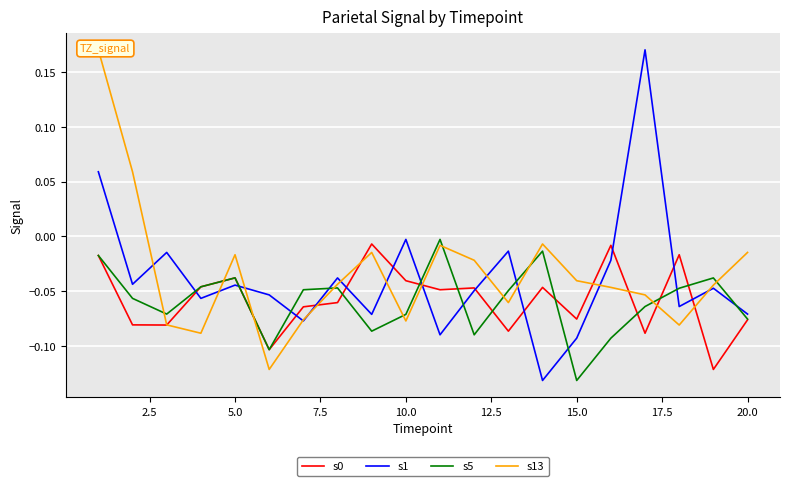

What is the difference between the second highest and minimum values in the s13 series?

0.2